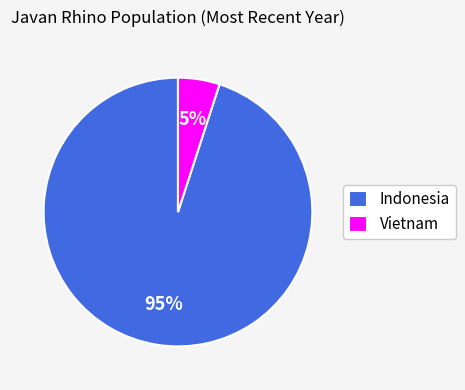

Is it true that Vietnam is 14% of the pie?

False